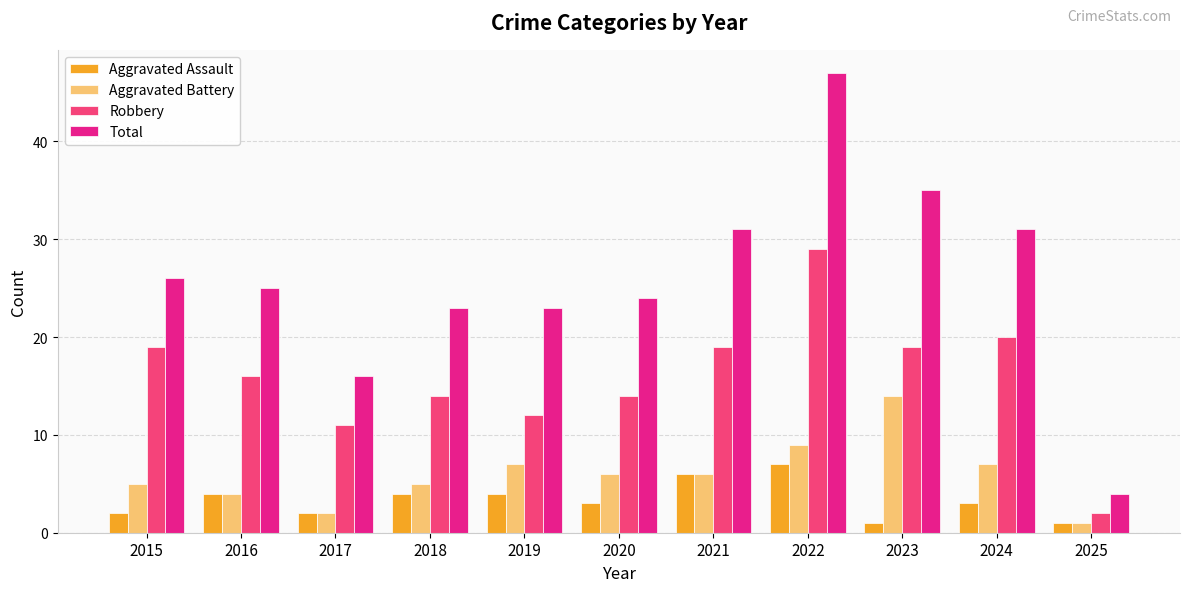

Reading right to left, extract all data points from this chart.

Aggravated Assault: 2025=1	2024=3	2023=1	2022=7	2021=6	2020=3	2019=4	2018=4	2017=2	2016=4	2015=2
Aggravated Battery: 2025=1	2024=7	2023=14	2022=9	2021=6	2020=6	2019=7	2018=5	2017=2	2016=4	2015=5
Robbery: 2025=2	2024=20	2023=19	2022=29	2021=19	2020=14	2019=12	2018=14	2017=11	2016=16	2015=19
Total: 2025=4	2024=31	2023=35	2022=47	2021=31	2020=24	2019=23	2018=23	2017=16	2016=25	2015=26